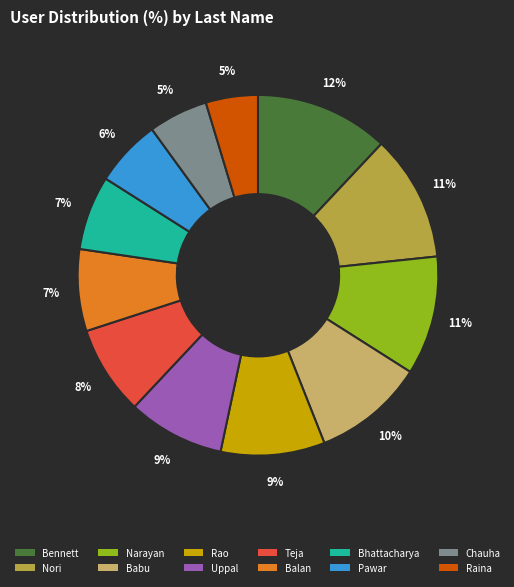

Which slice is the largest?

Bennett